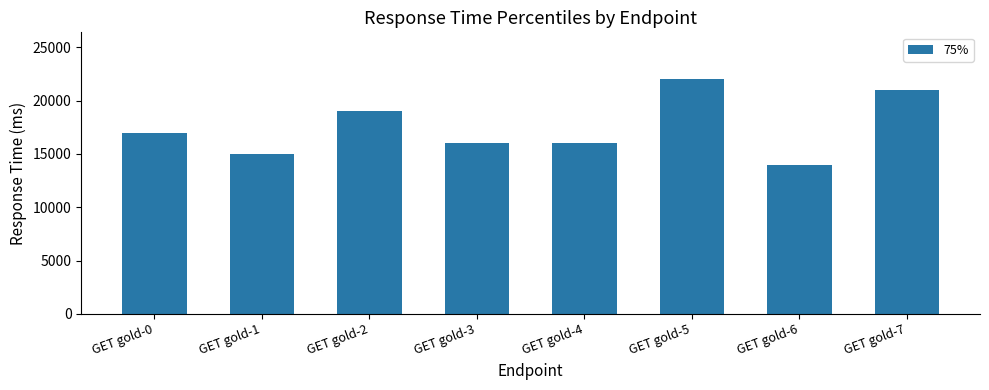

The chart shows a value of 24158 at GET gold-0. True or false?

False